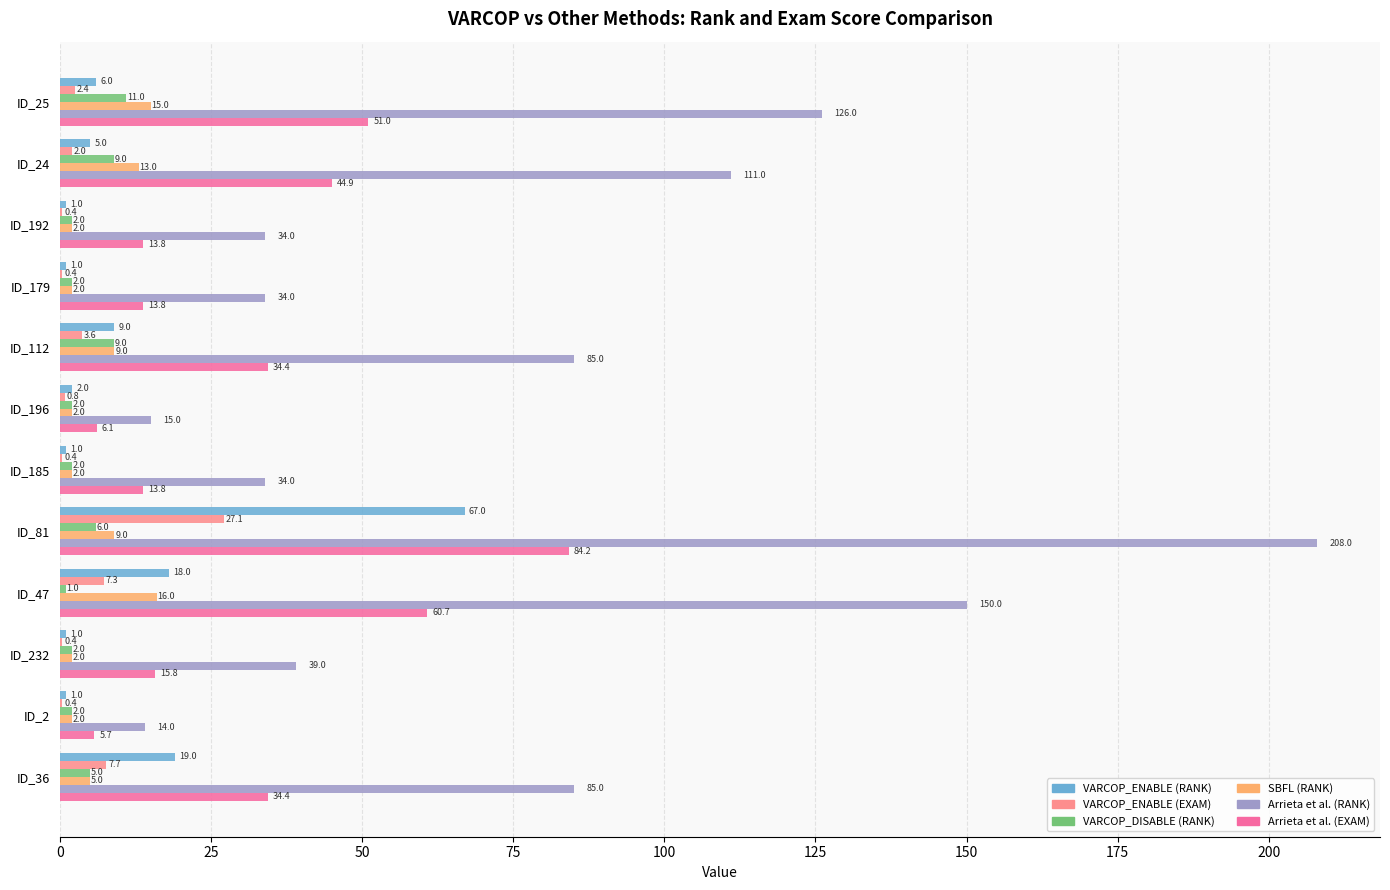

The value of VARCOP_DISABLE (RANK) at ID_24 is 9.0. True or false?

True